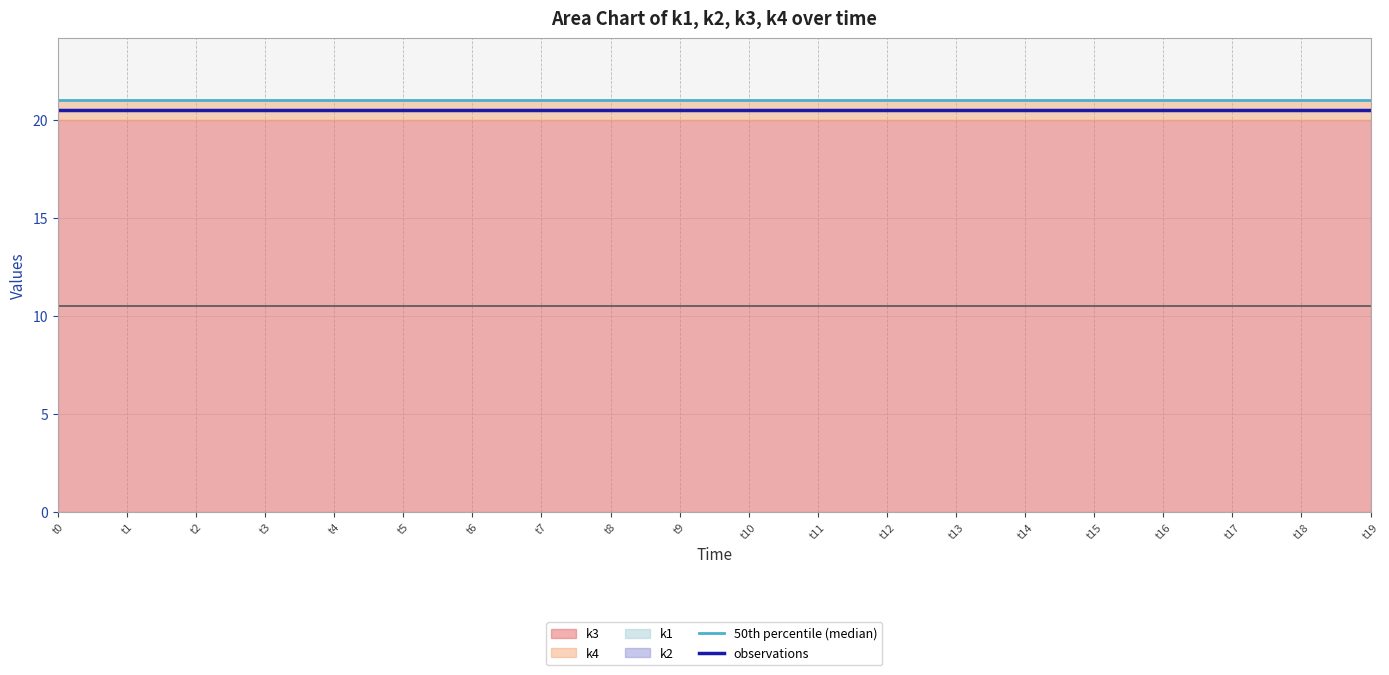

Rank the categories by 50th percentile (median) value from highest to lowest.

t0, t1, t2, t3, t4, t5, t6, t7, t8, t9, t10, t11, t12, t13, t14, t15, t16, t17, t18, t19